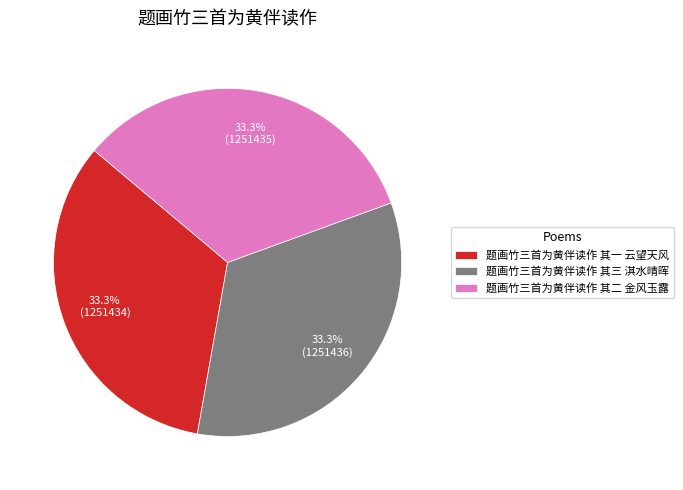

Approximately how many times larger is the value at 题画竹三首为黄伴读作 其一 云望天风 compared to 题画竹三首为黄伴读作 其二 金风玉露?

1.0